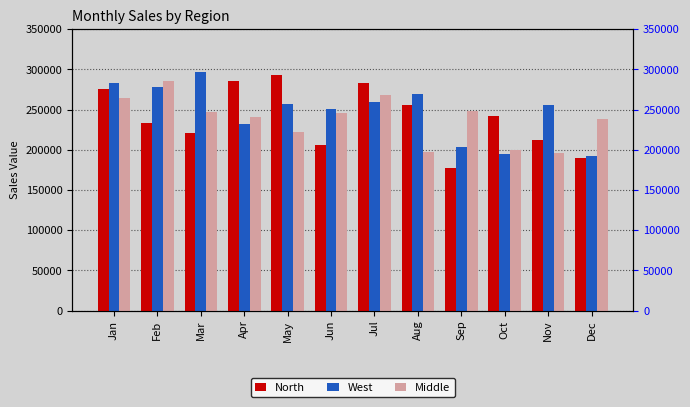

How many series are shown in this chart?

3